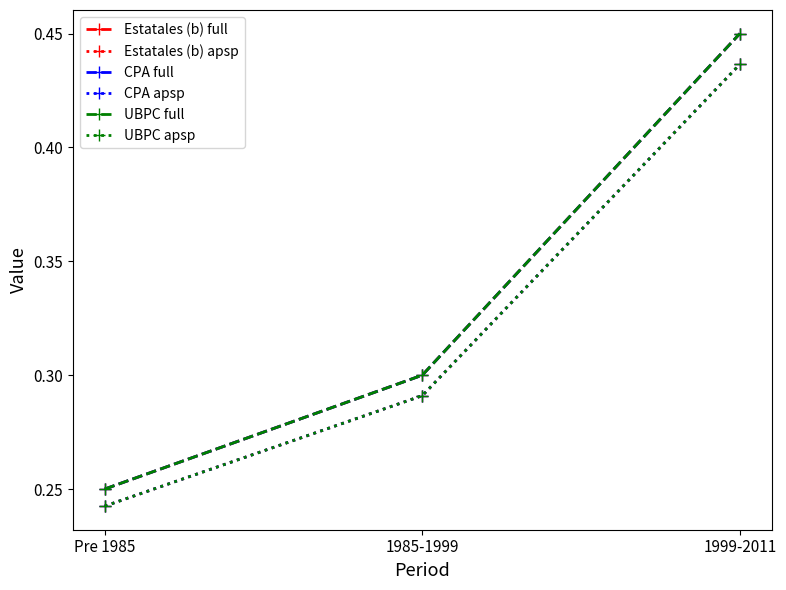

Which series has the largest total across all categories?

Estatales (b) full